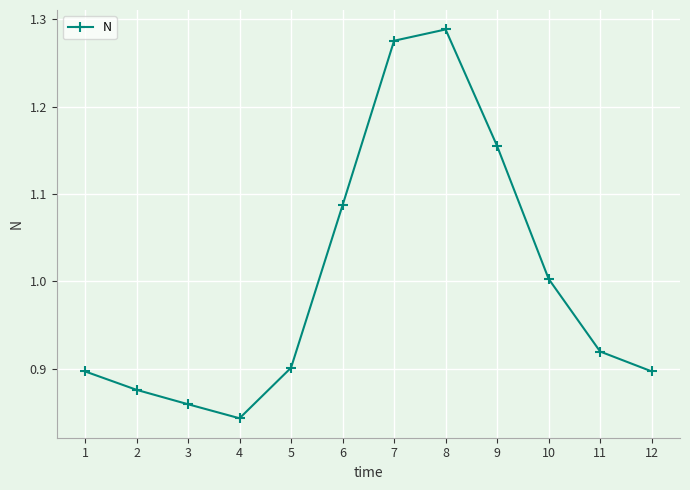

The value at 6 is 0.7. True or false?

False